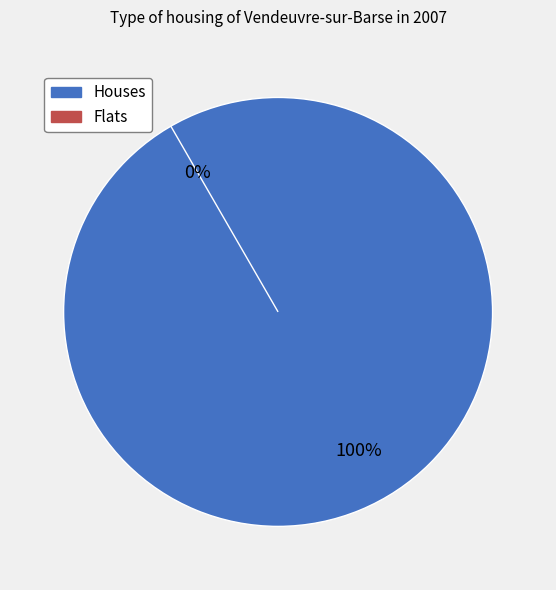

Is there a majority slice in this chart?

Yes